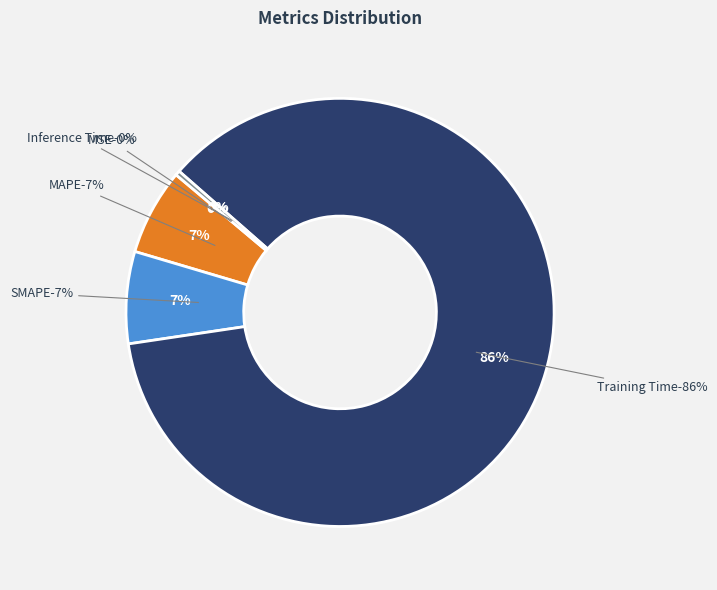

The MSE slice represents 0% of the pie. True or false?

True